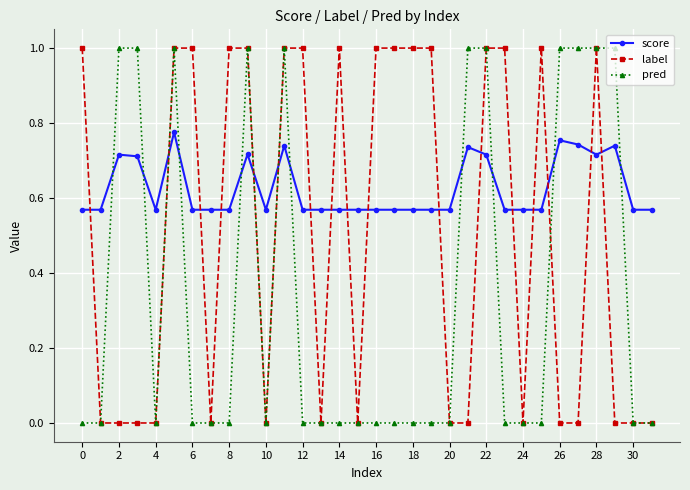

List the series in order of their overall mean, highest first.

score, label, pred